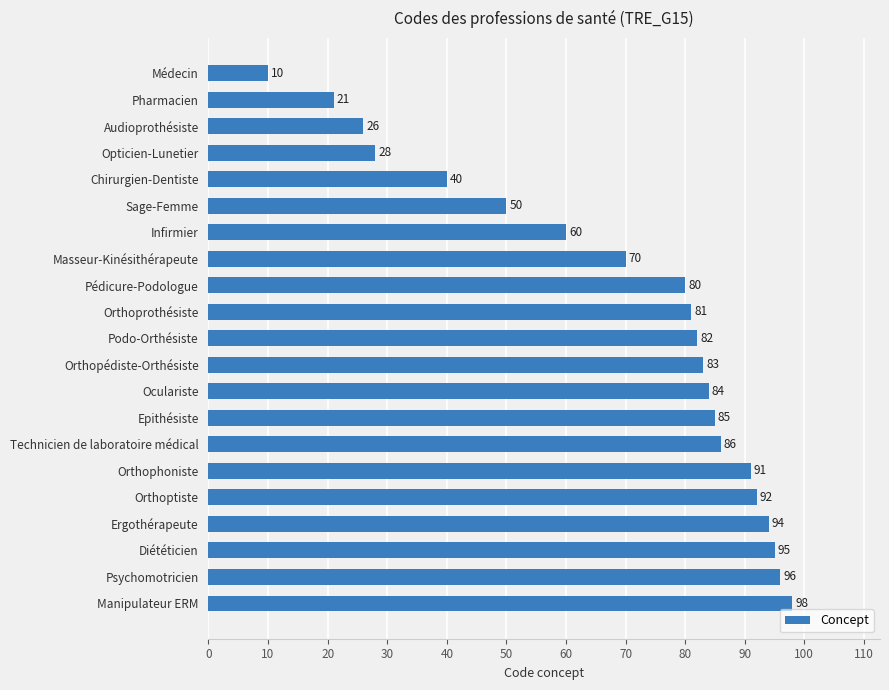

What is the greatest value displayed?

98